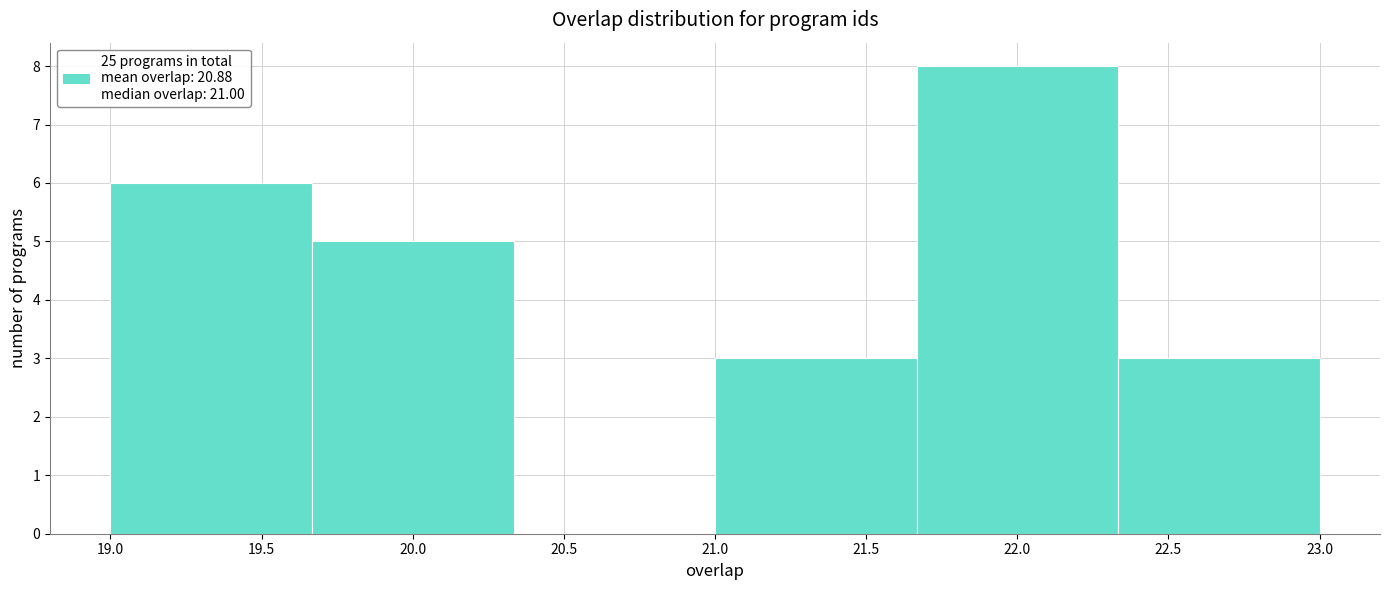

Over which range of the x-axis is the bar tallest?

21.65 to 22.35